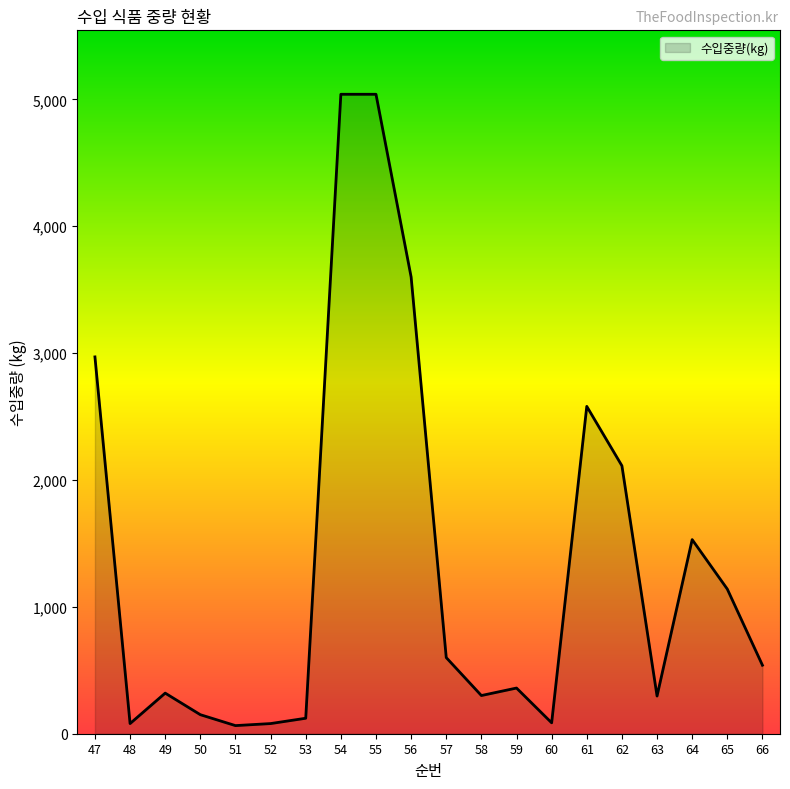

What is the difference between the maximum and minimum values?

4976